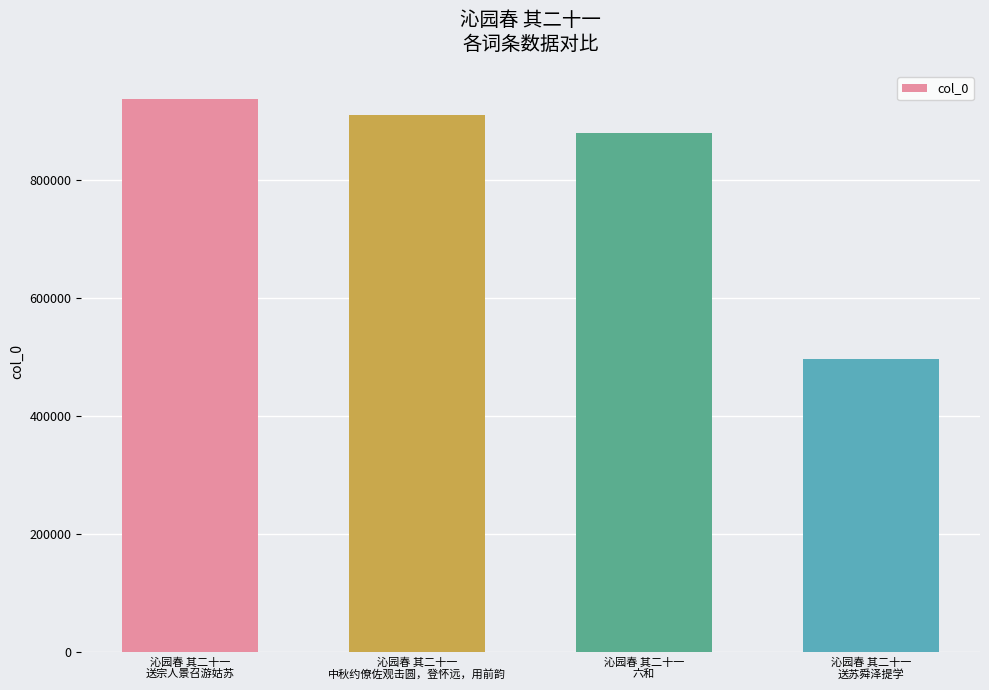

What is the difference between the values at 沁园春 其二十一
六和 and 沁园春 其二十一
送宗人景召游姑苏?

58487